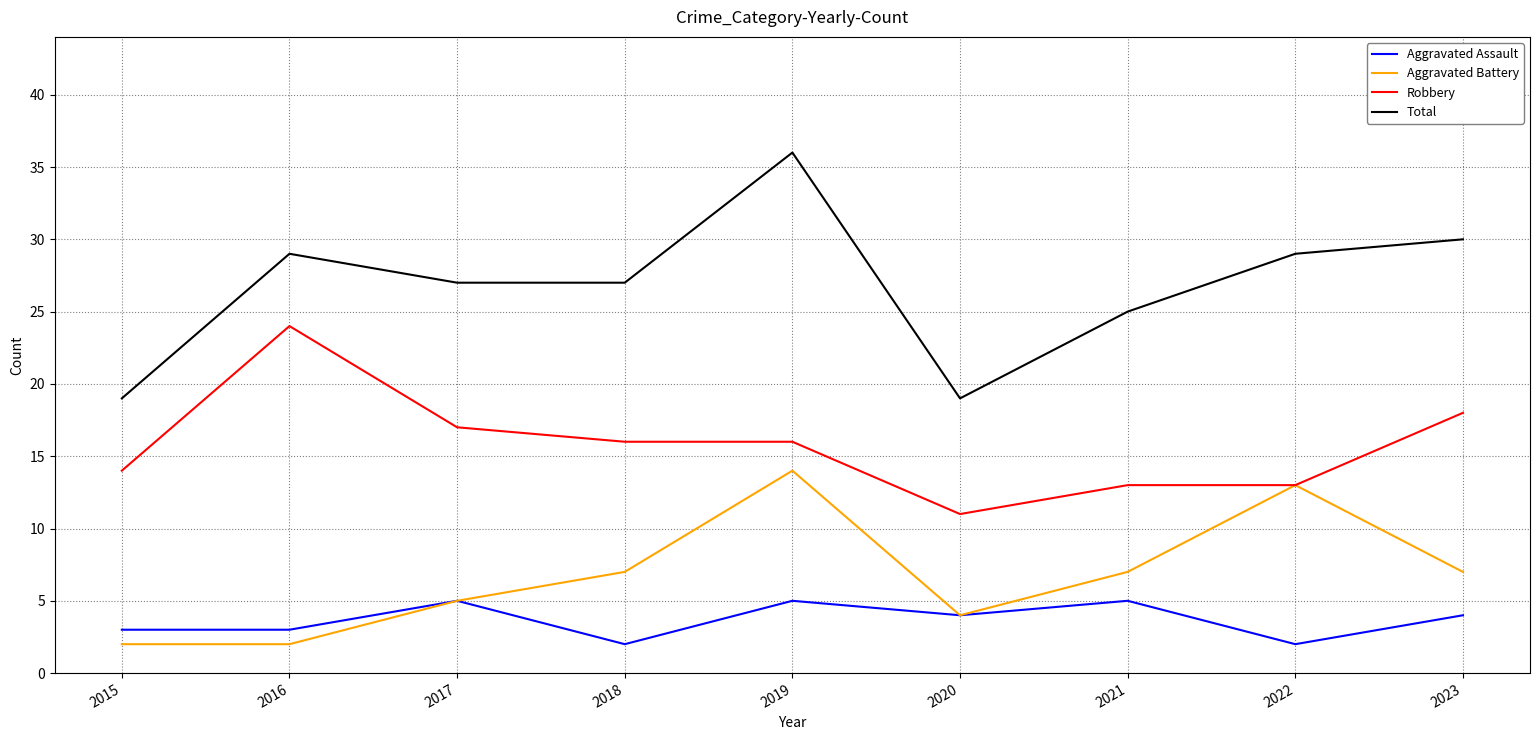

List the series in order of their peak value, highest first.

Total, Robbery, Aggravated Battery, Aggravated Assault